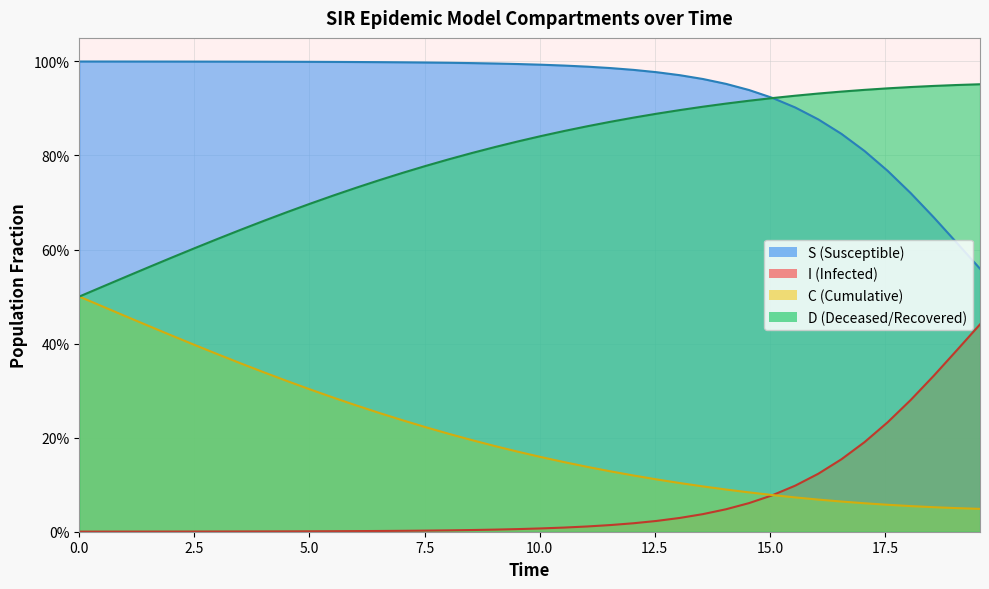

Which series has the largest total across all categories?

I